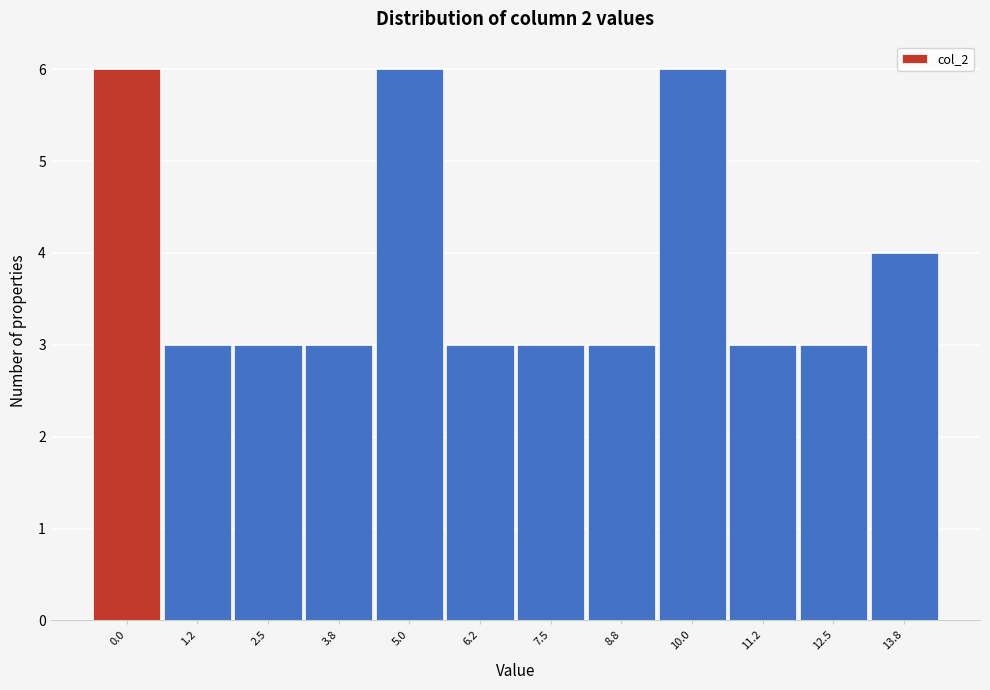

Reading left to right, transcribe all the data shown in this chart.

0.0=6	1.2=3	2.5=3	3.8=3	5.0=6	6.2=3	7.5=3	8.8=3	10.0=6	11.2=3	12.5=3	13.8=4